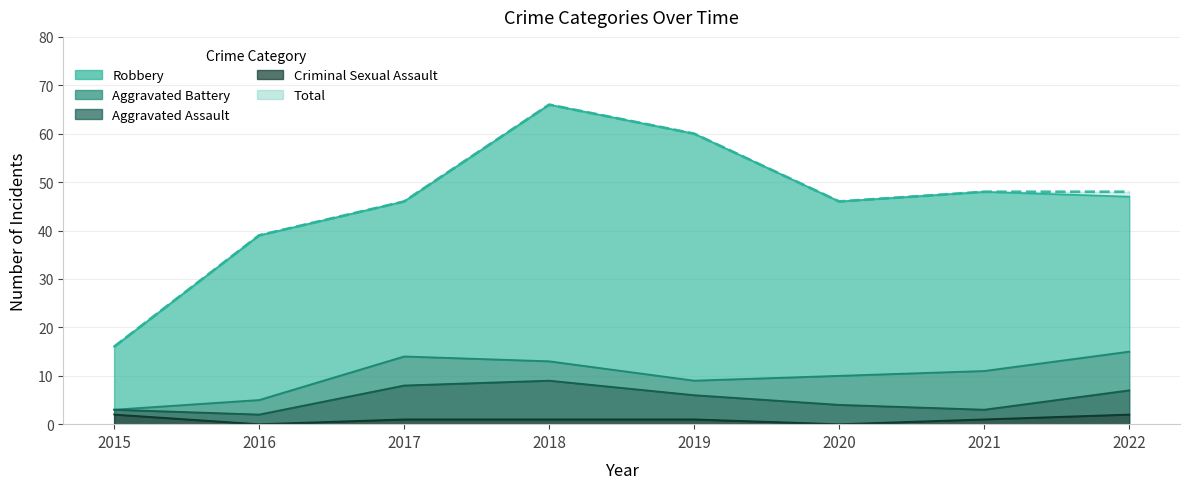

What is the average value of the Aggravated Battery series?

5